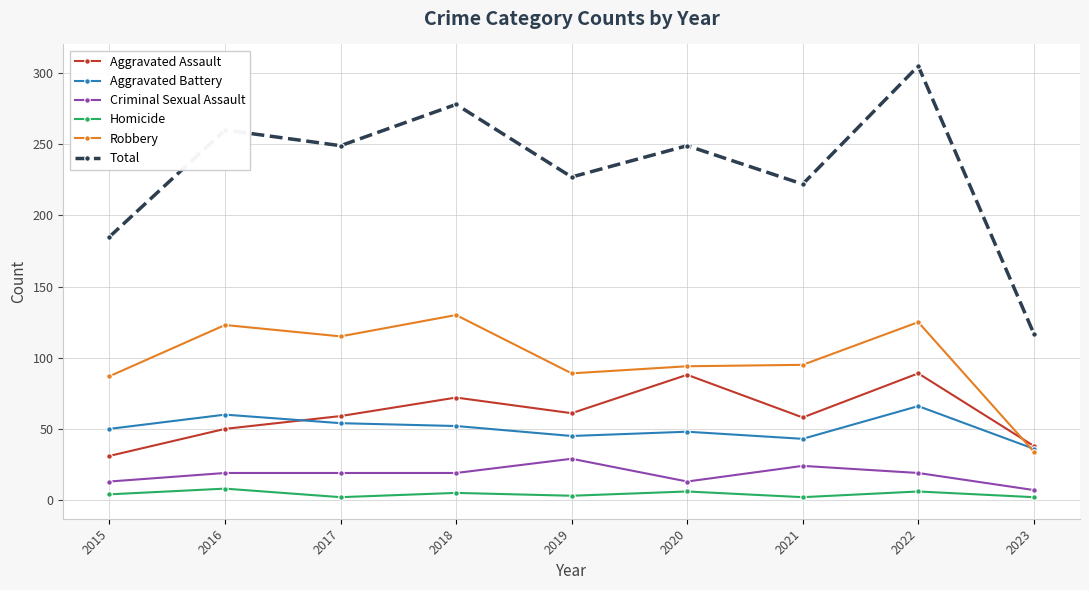

What is the maximum value for Aggravated Battery?

66